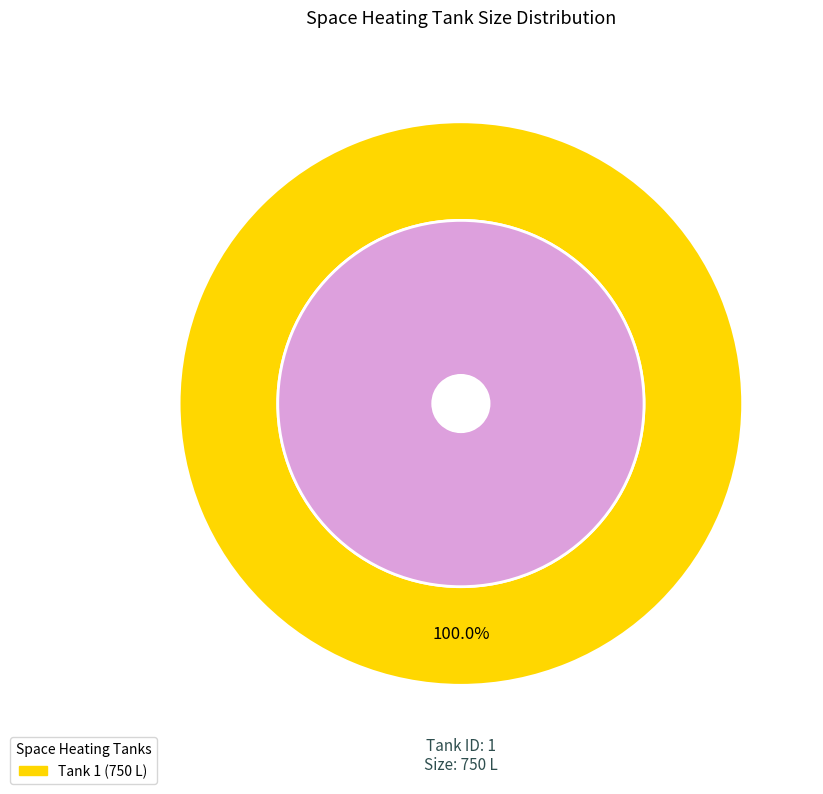

What portion of the pie excludes 2?

100.0%